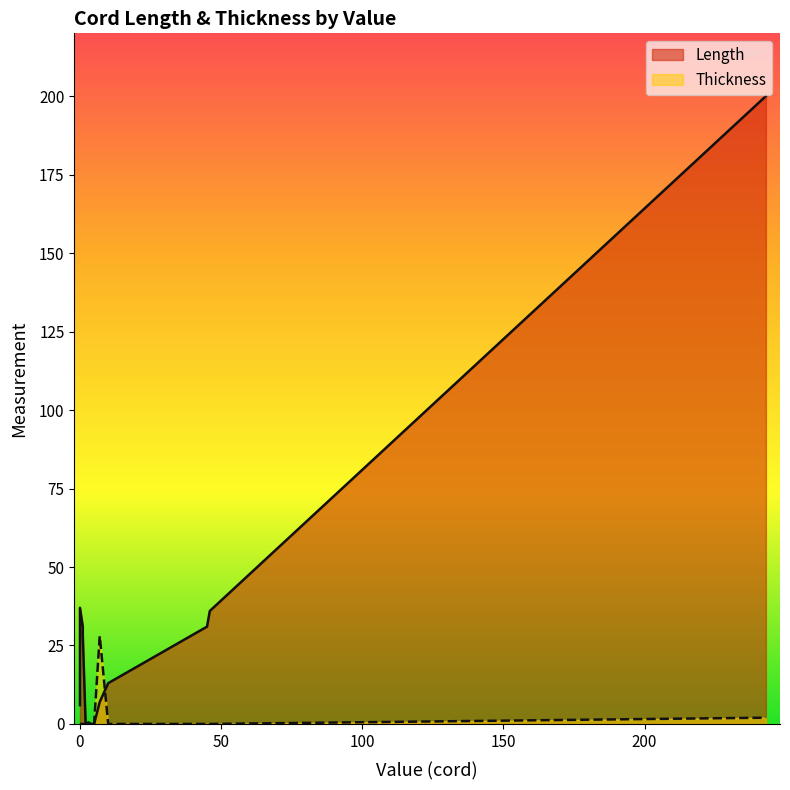

How many interior local peaks does the Thickness series have?

1